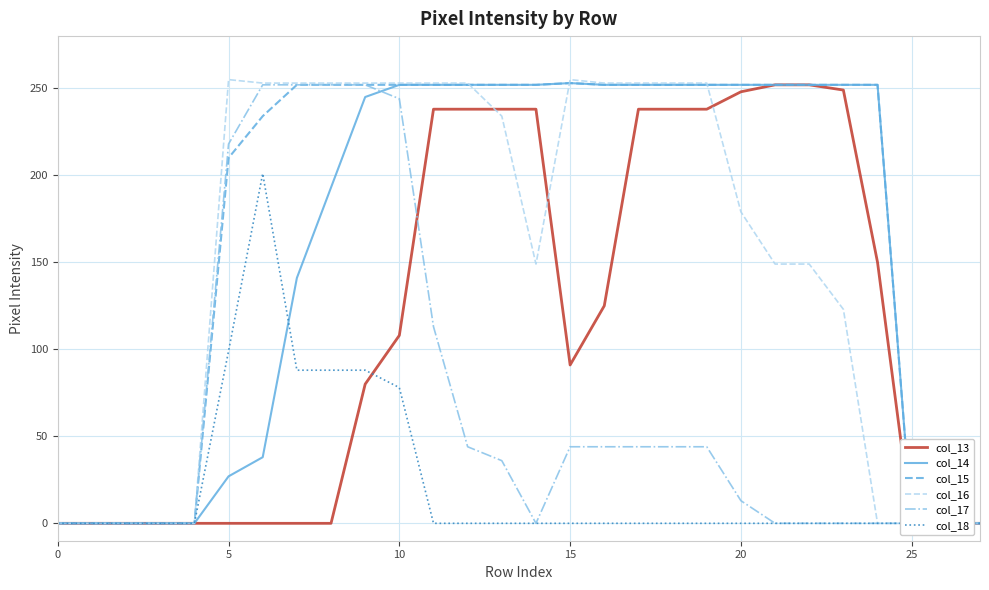

Which series has the widest spread of values?

col_16